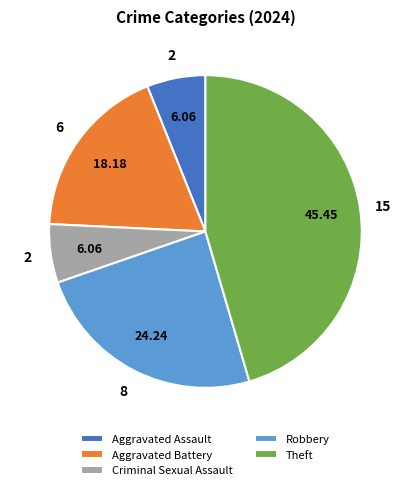

How many slices are in this pie chart?

5